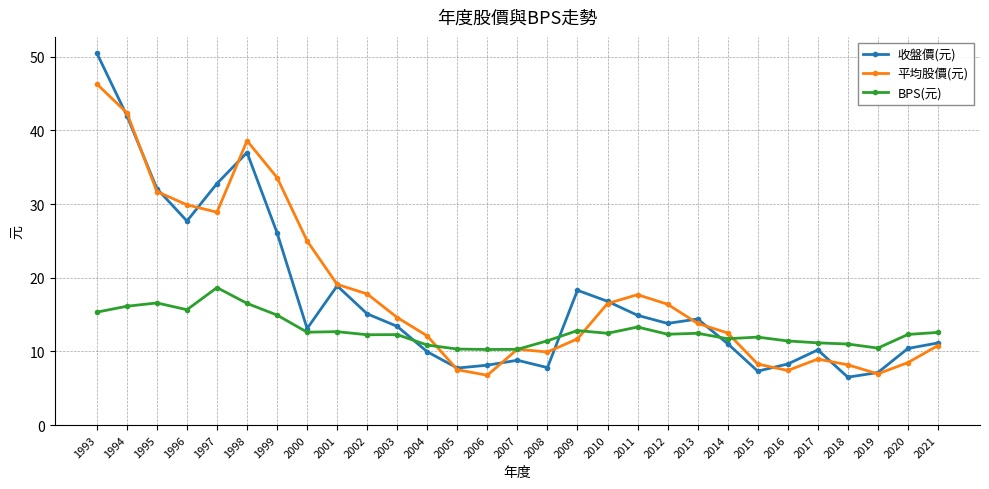

How many lines are shown in the chart?

3